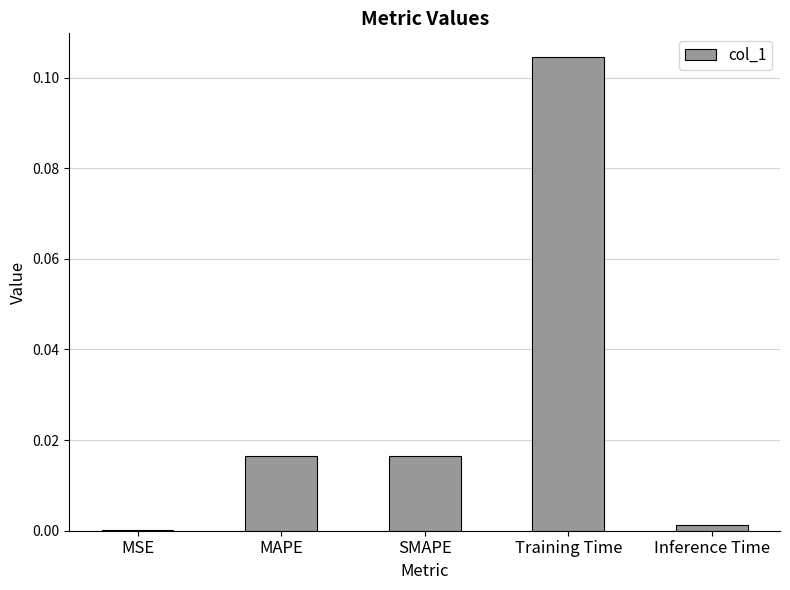

Where is the data nearest to the value 0?

MSE